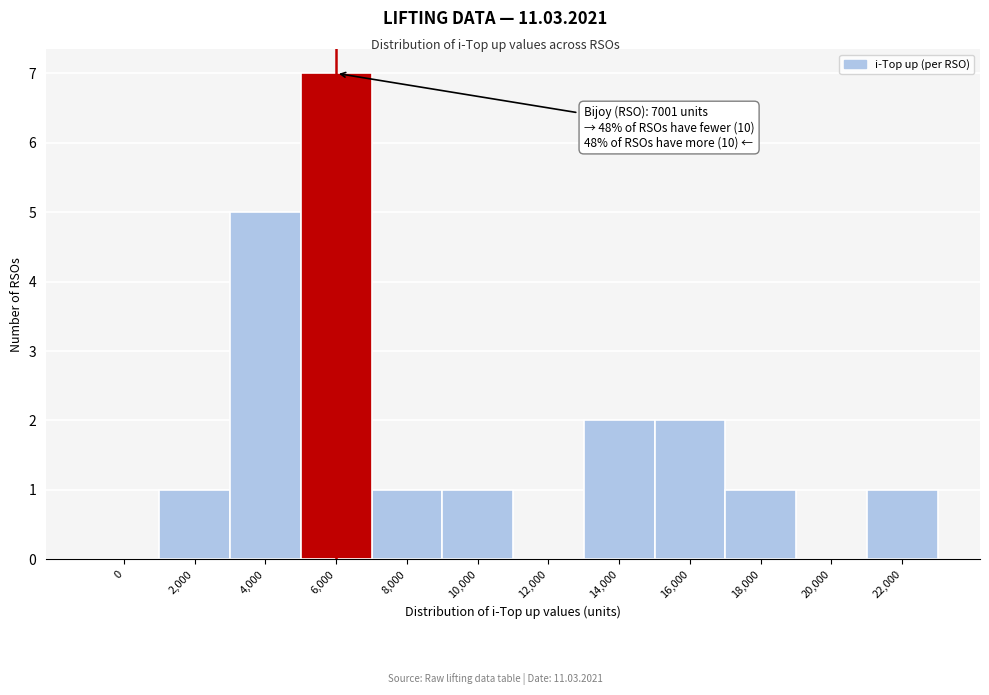

Reading left to right, what are all the values shown in this chart?

0=0	2,000=1	4,000=5	6,000=7	8,000=1	10,000=1	12,000=0	14,000=2	16,000=2	18,000=1	20,000=0	22,000=1